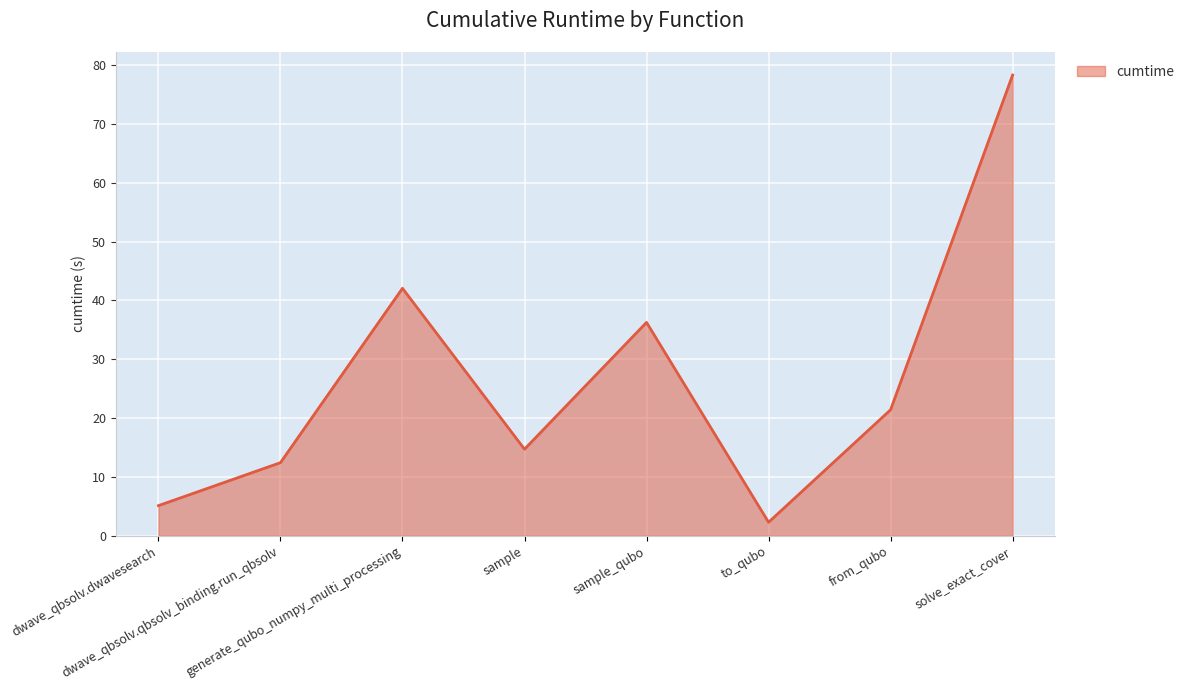

Reading right to left, extract all data points from this chart.

78.3	21.4	2.3	36.3	14.7	42.1	12.4	5.1